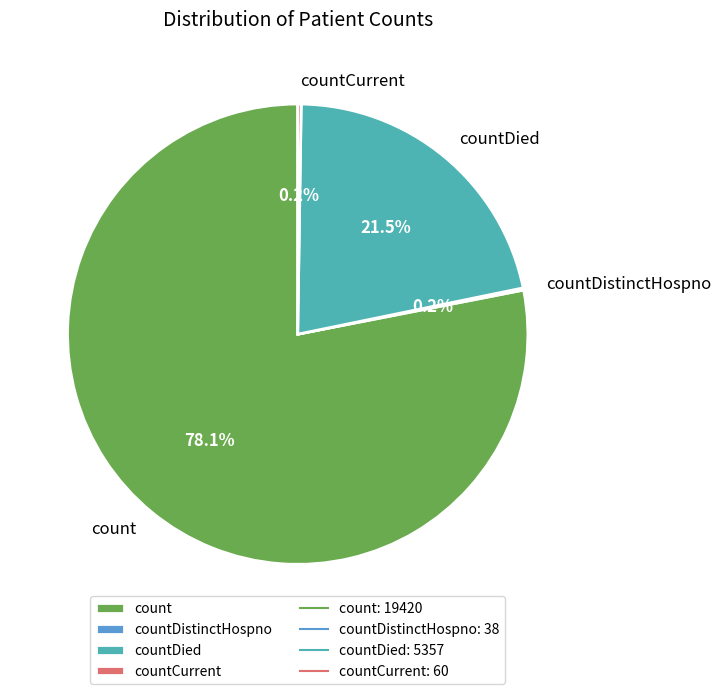

Does countDied represent more than half of the total?

No